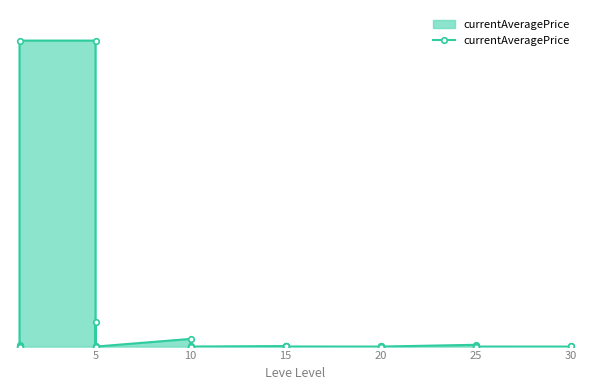

What is the label of the 38th point from the right?

10